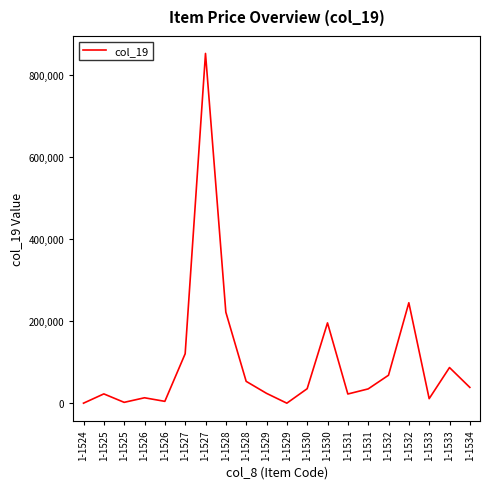

List the labels in order of value, largest first.

1-1527, 1-1532, 1-1528, 1-1530, 1-1527, 1-1533, 1-1532, 1-1528, 1-1534, 1-1530, 1-1531, 1-1529, 1-1525, 1-1531, 1-1526, 1-1533, 1-1526, 1-1525, 1-1524, 1-1529